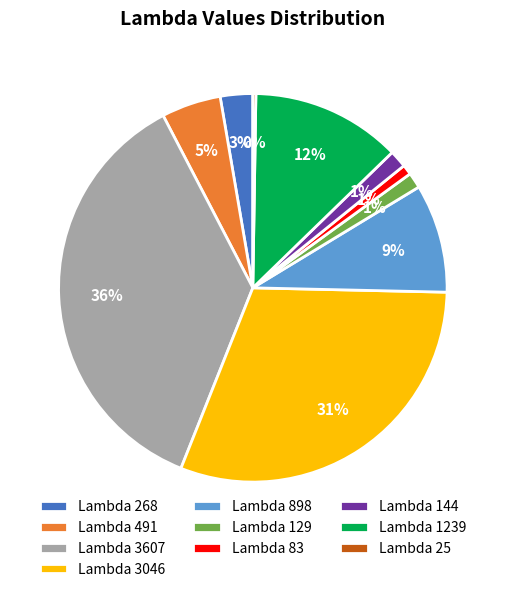

Is there a majority slice in this chart?

No